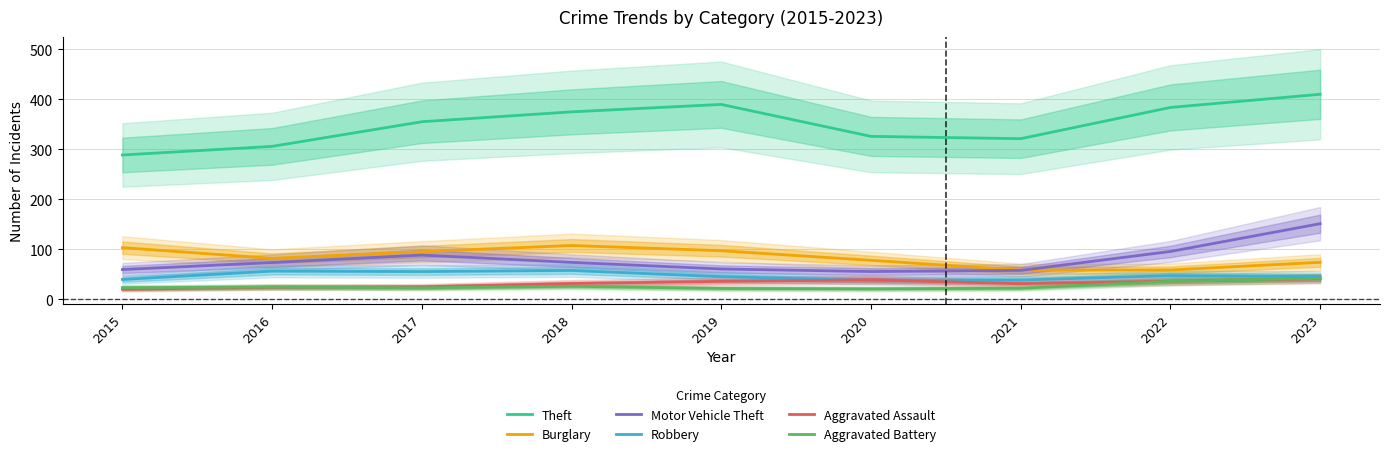

Is this an area chart (filled region under the line)?

No